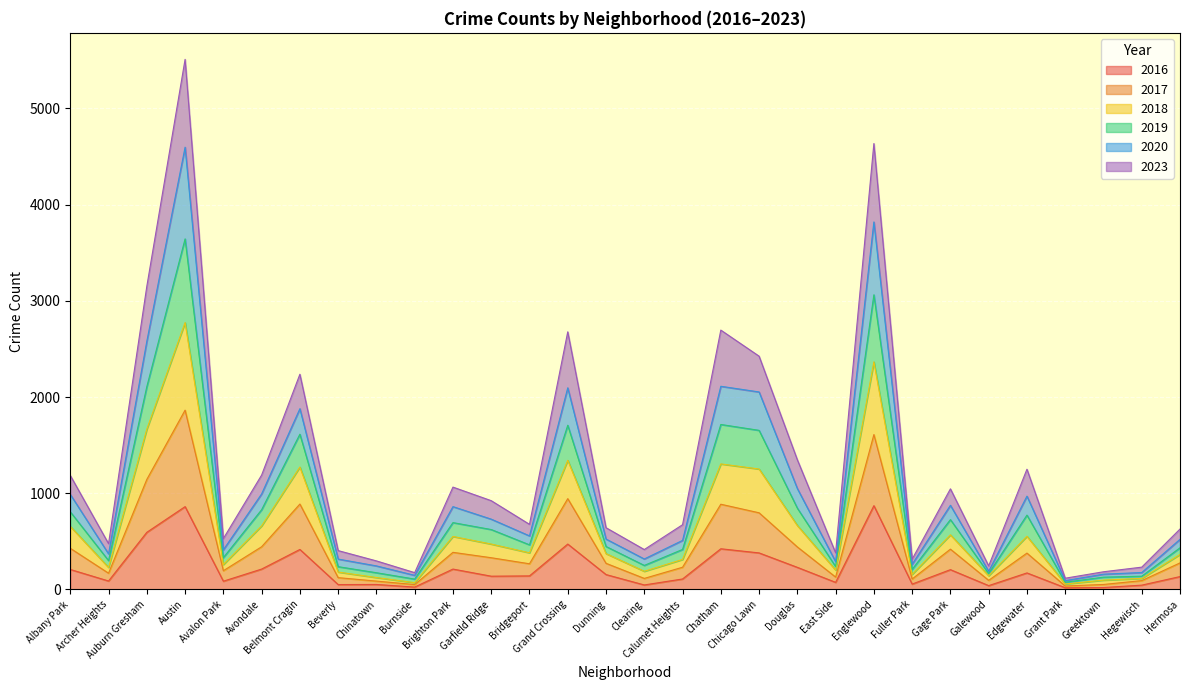

What is the highest value of the 2016 series?

871